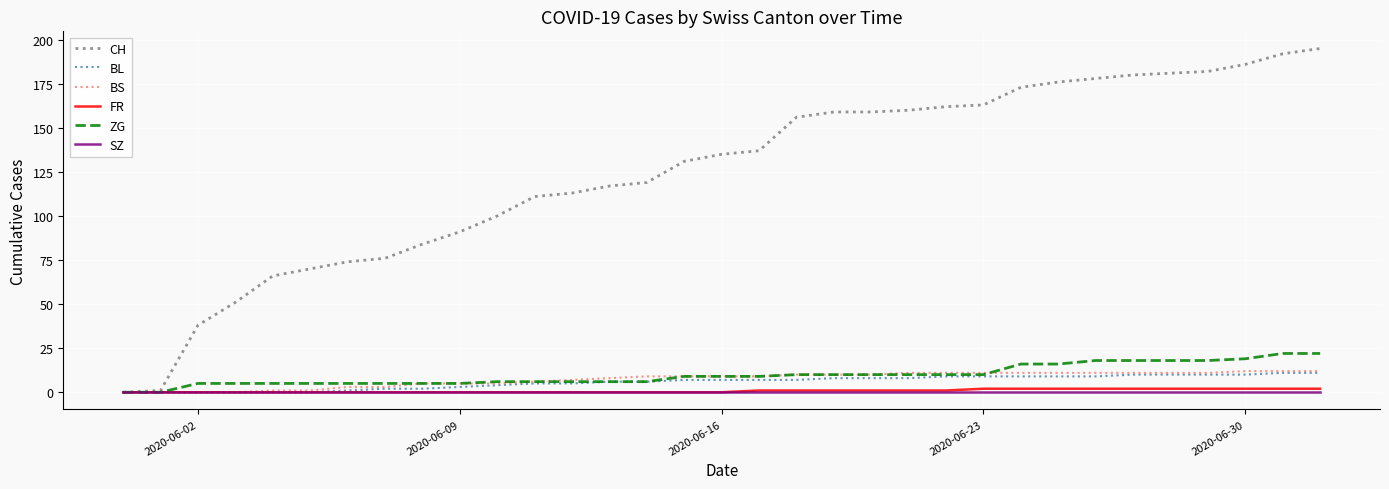

What is the difference between the maximum and minimum values in the ZG series?

22